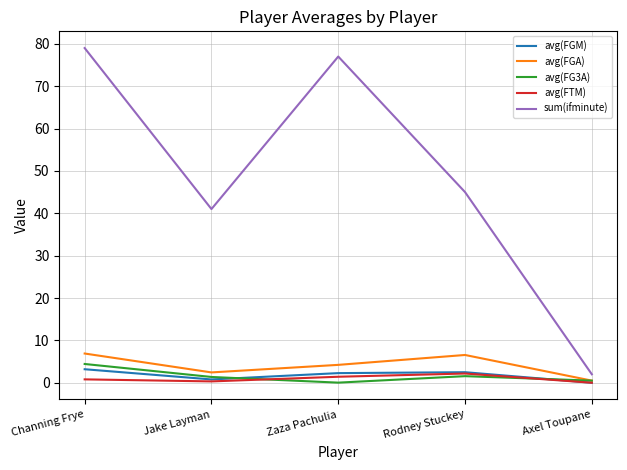

What is the highest value of the sum(ifminute) series?

79.0